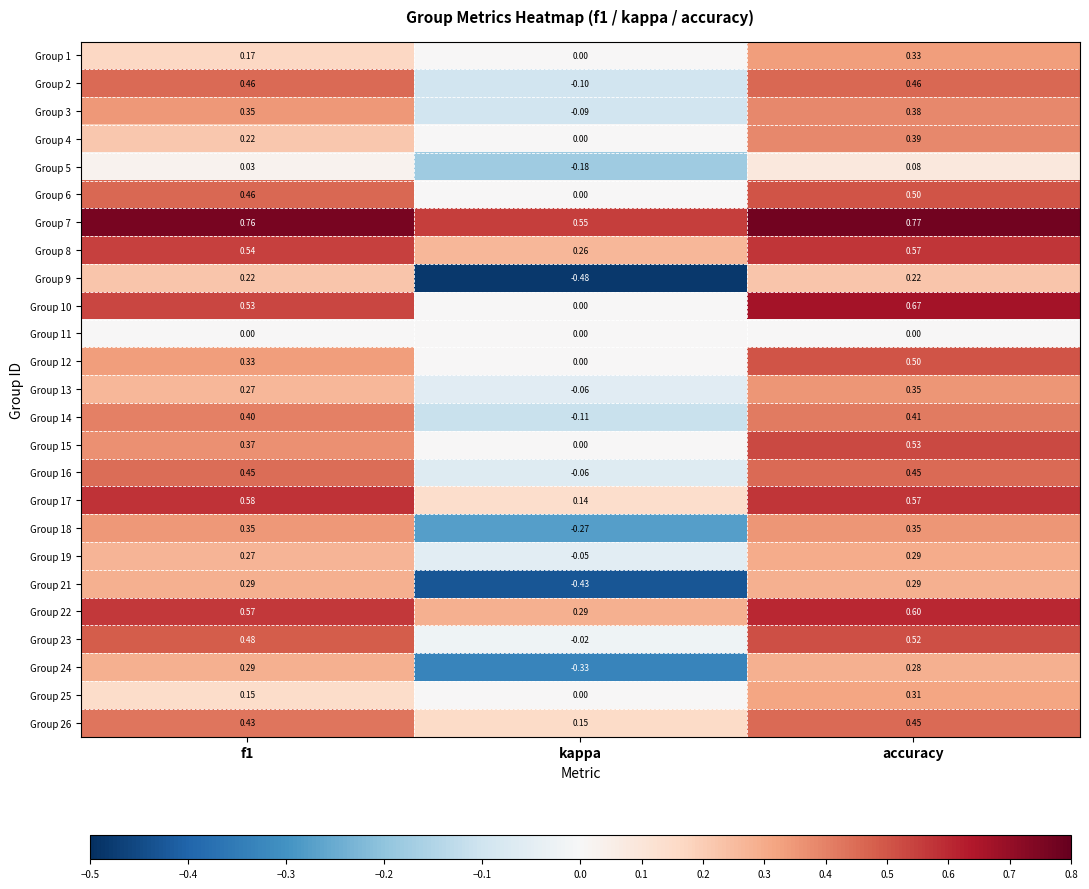

At which category is the sum across all series the highest?

accuracy